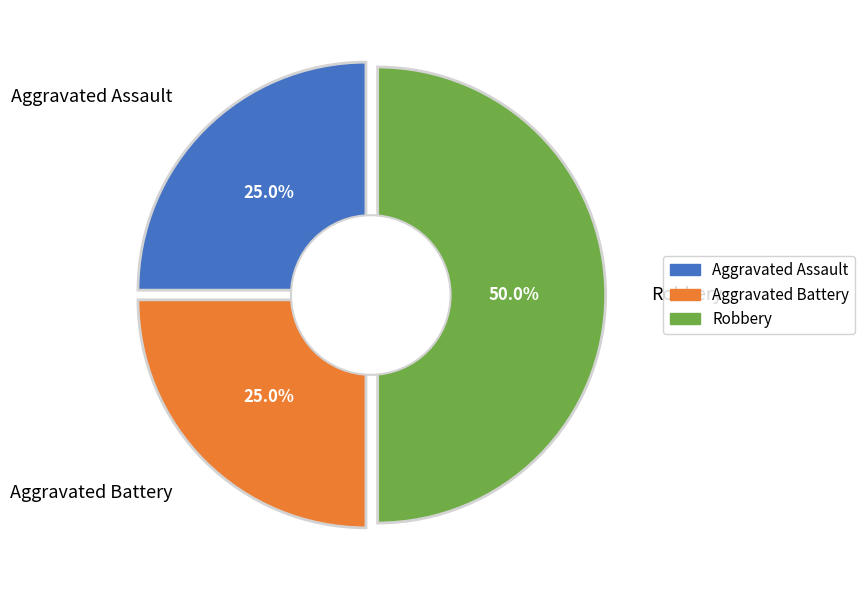

What is the ratio of the value at Aggravated Battery to the value at Aggravated Assault?

1.0